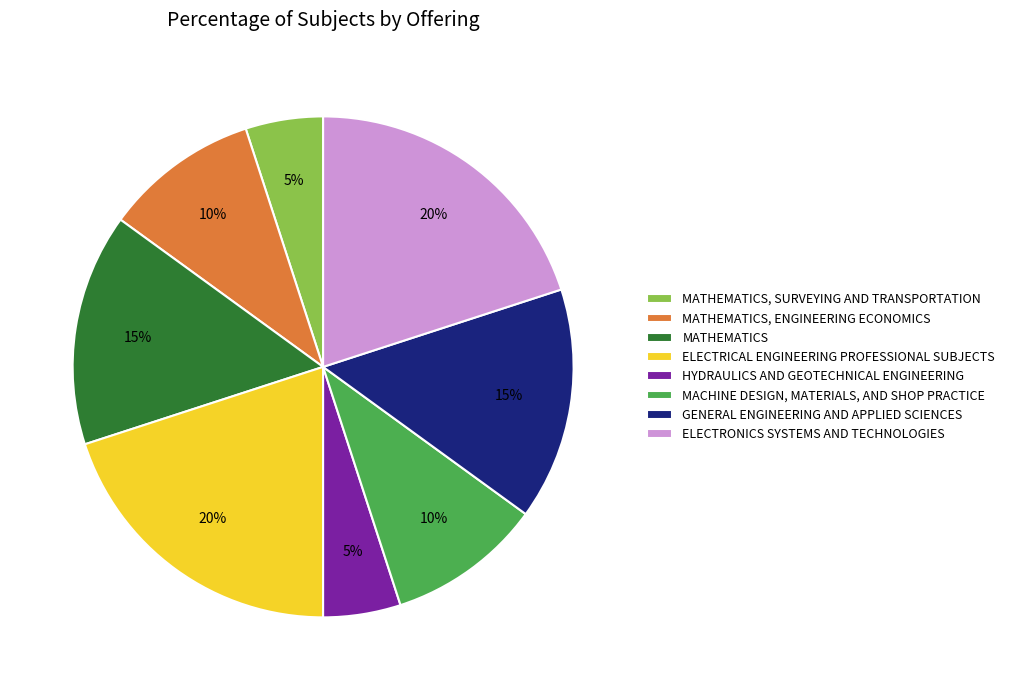

To the nearest percent, what is the average slice percentage?

12%